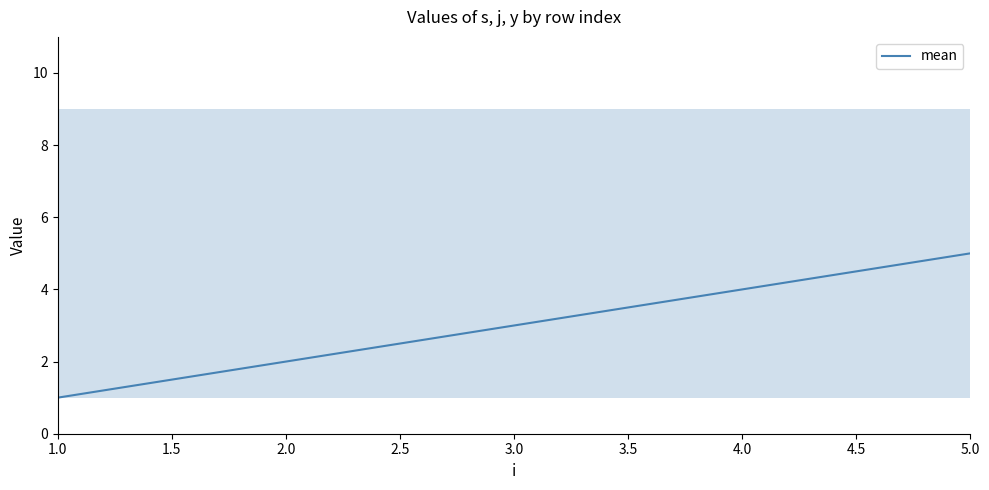

What is the label of the 5th point from the right?

1.0